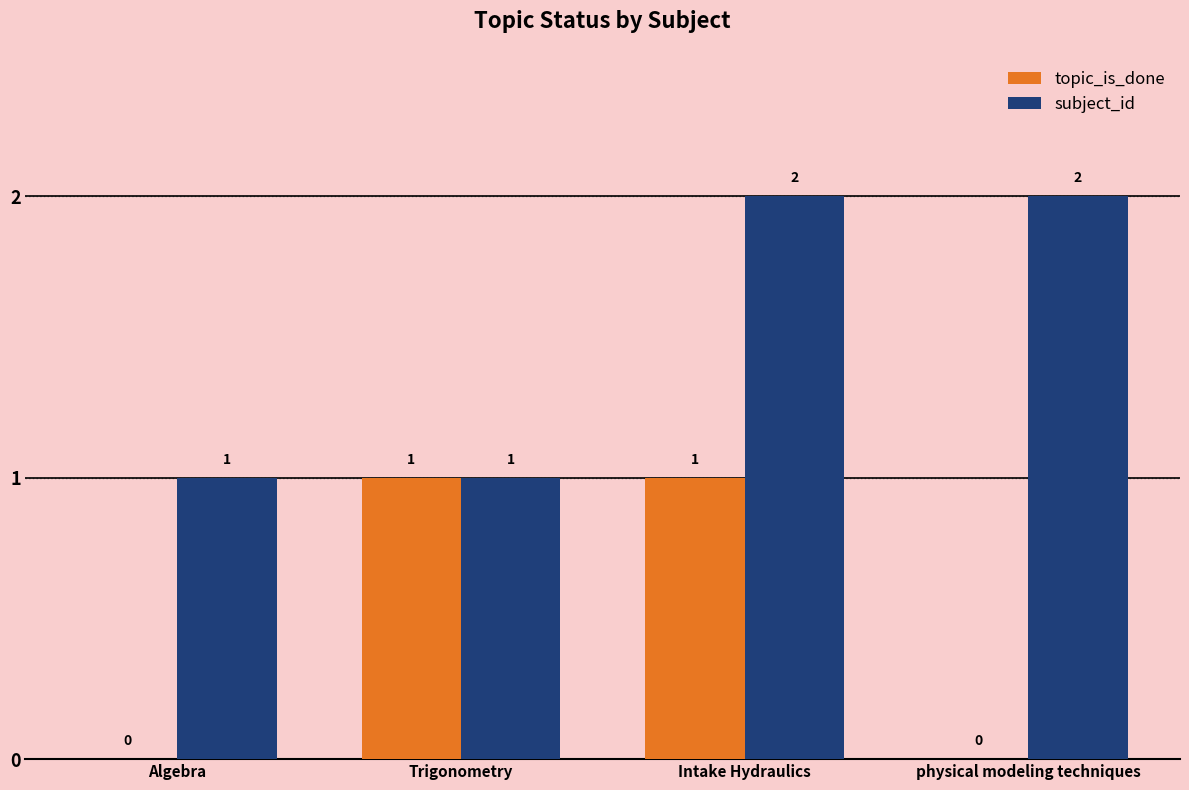

Which series has the largest total across all categories?

subject_id